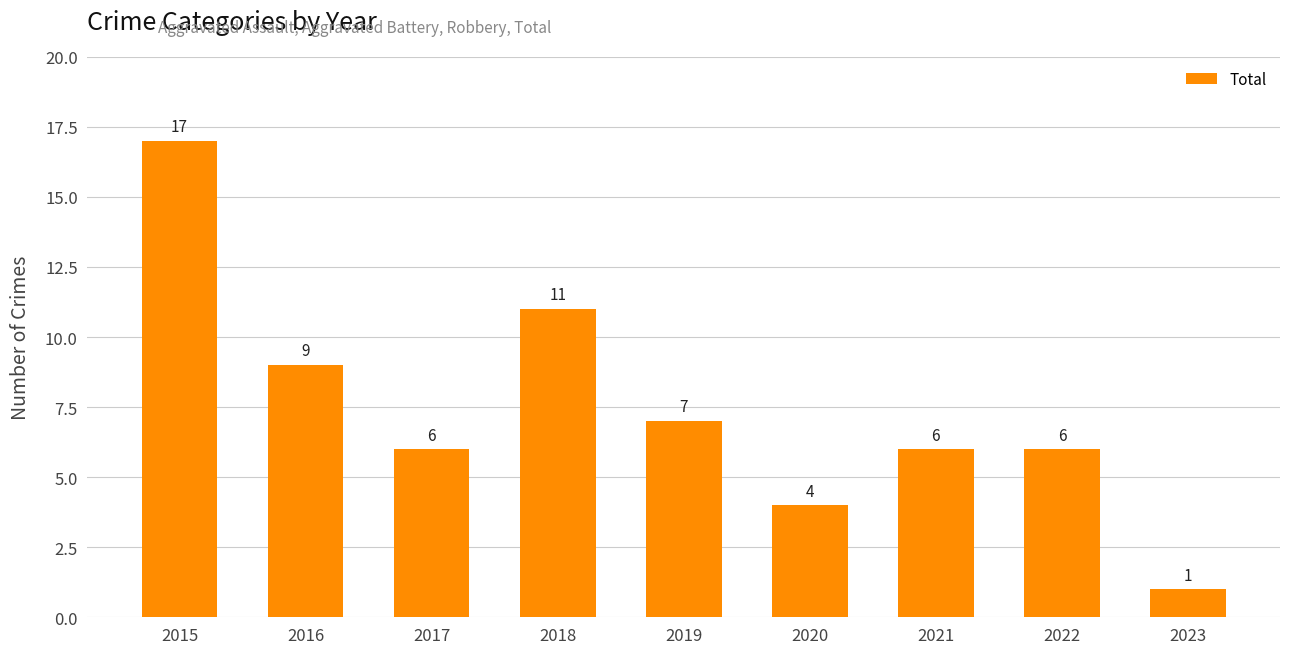

Which label corresponds to the smallest value in the chart?

2023